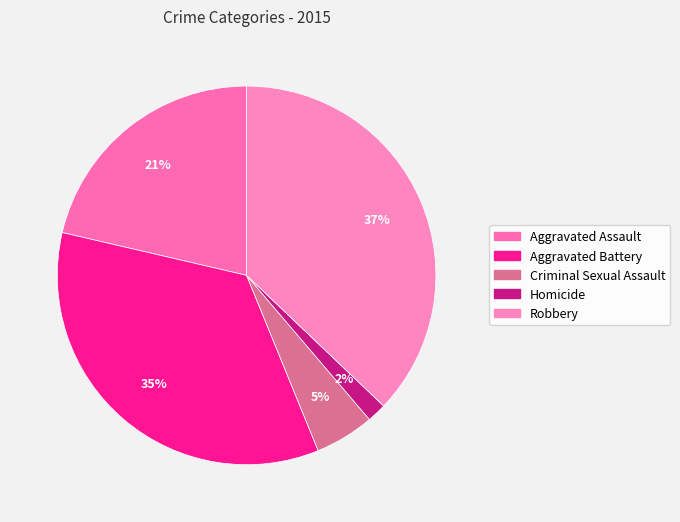

The Robbery slice represents 37% of the pie. True or false?

True